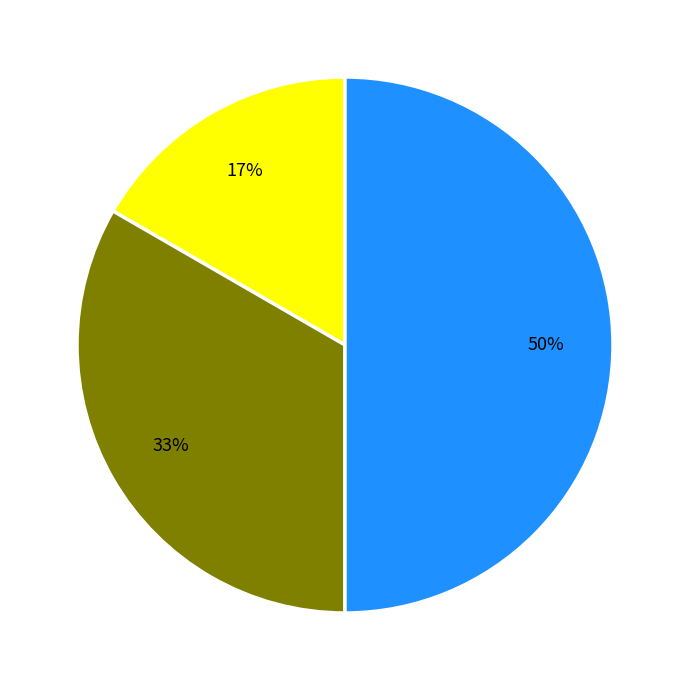

To the nearest percent, what is the difference between the largest and smallest slice percentages?

33%